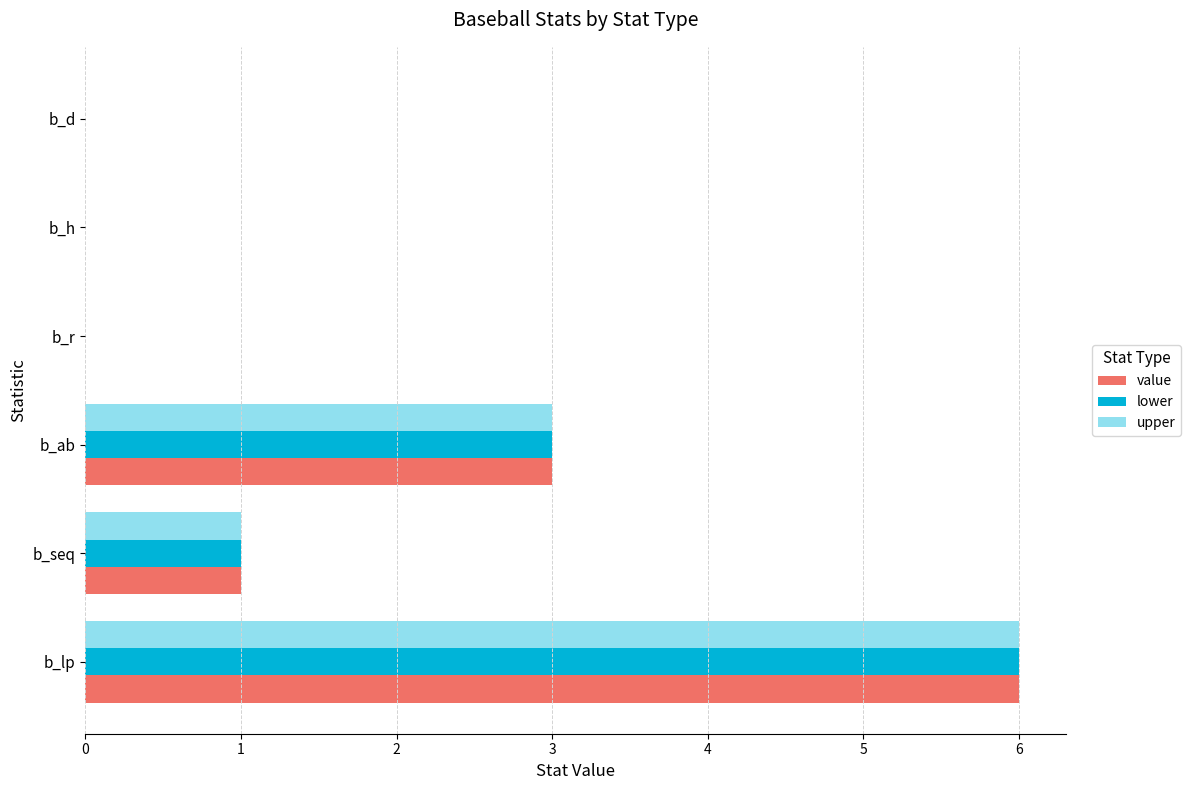

What is the total value across all series at b_lp?

18